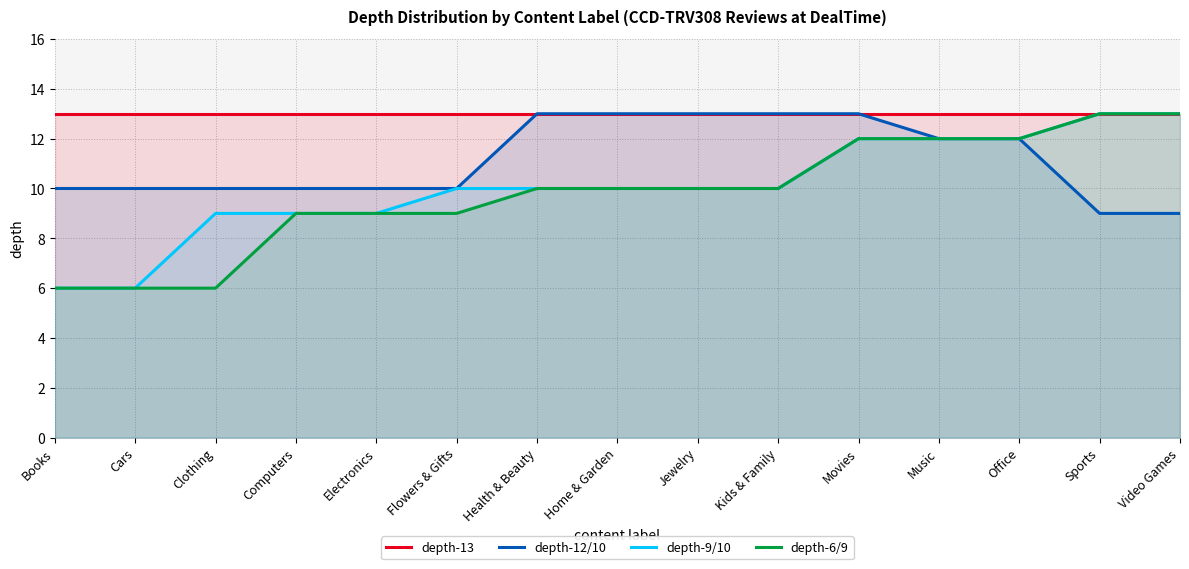

What is the label of the 7th point from the right?

Jewelry